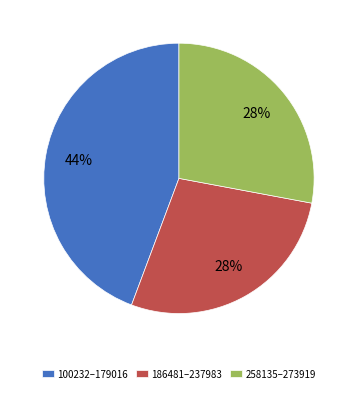

True or false: 100232–179016 accounts for 31% of the total.

False